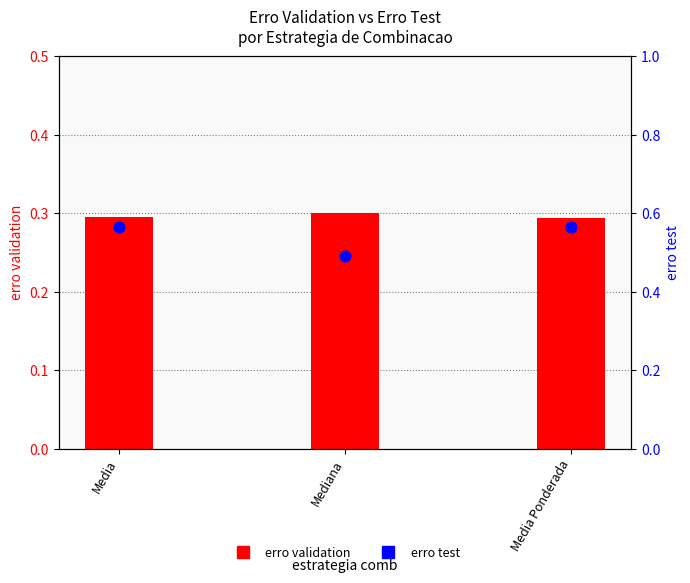

What are all the series names shown in the legend?

erro validation, erro test